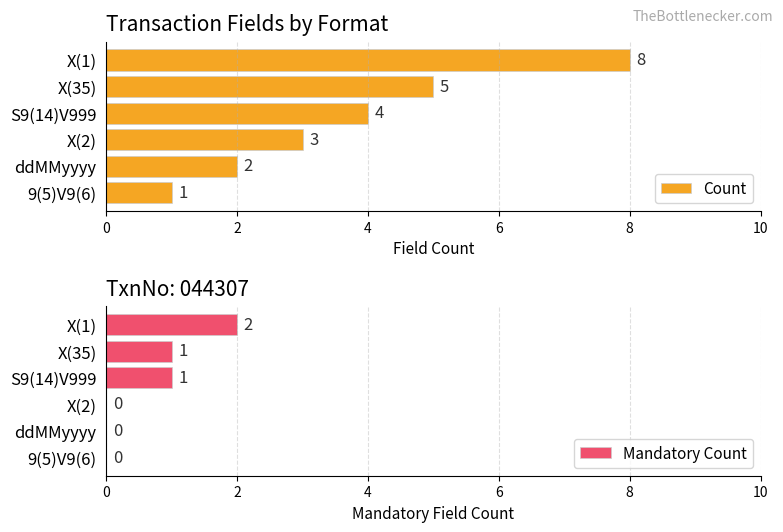

Which series has the largest total across all categories?

Count